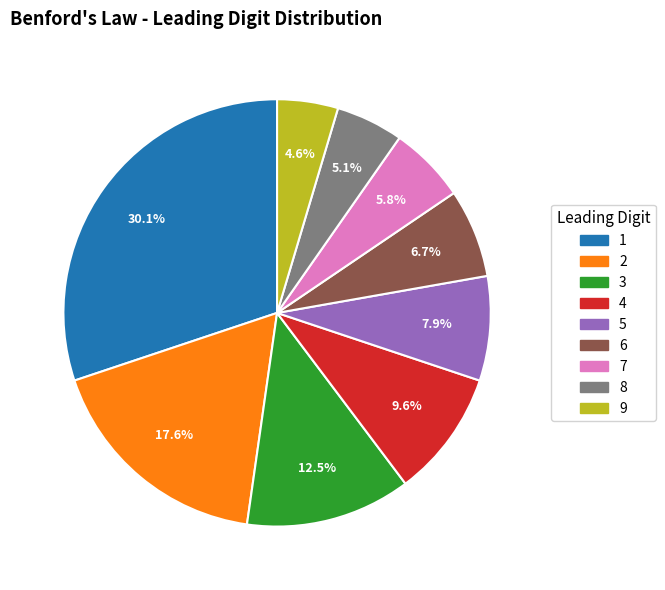

What percentage is NOT represented by 9?

95.4%